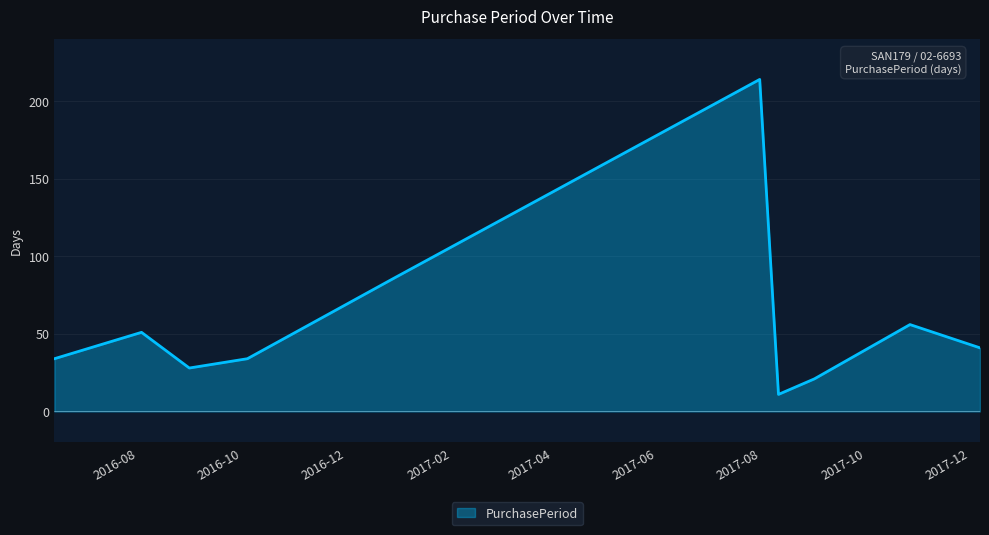

What is the difference between the maximum and minimum values?

203